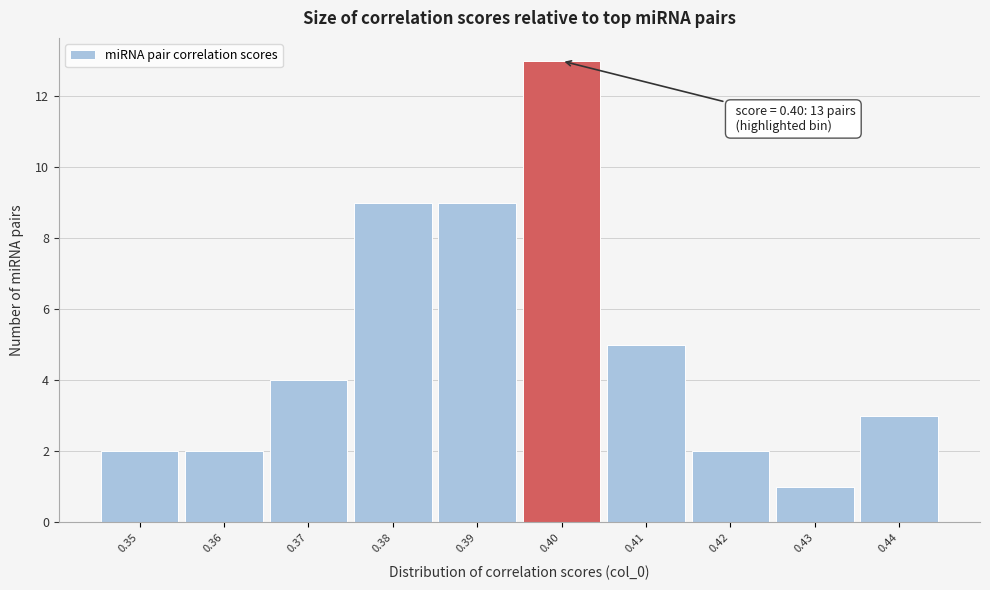

Over which range of the x-axis is the bar tallest?

0.395 to 0.405